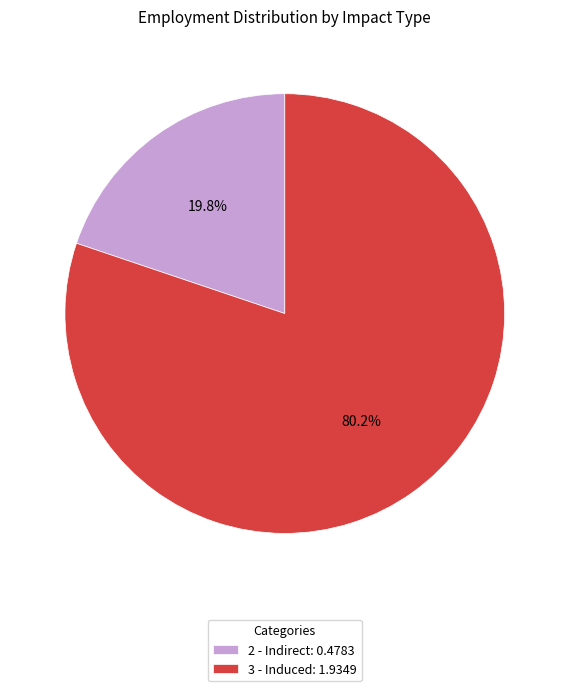

How many segments does this pie chart have?

2